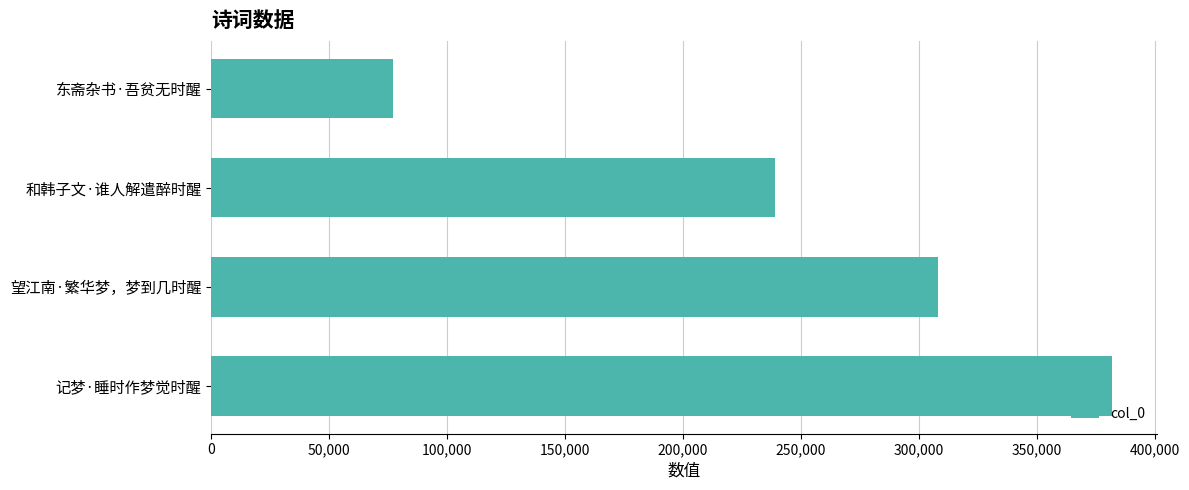

True or false: the data shows 307959 at 望江南·繁华梦，梦到几时醒.

True